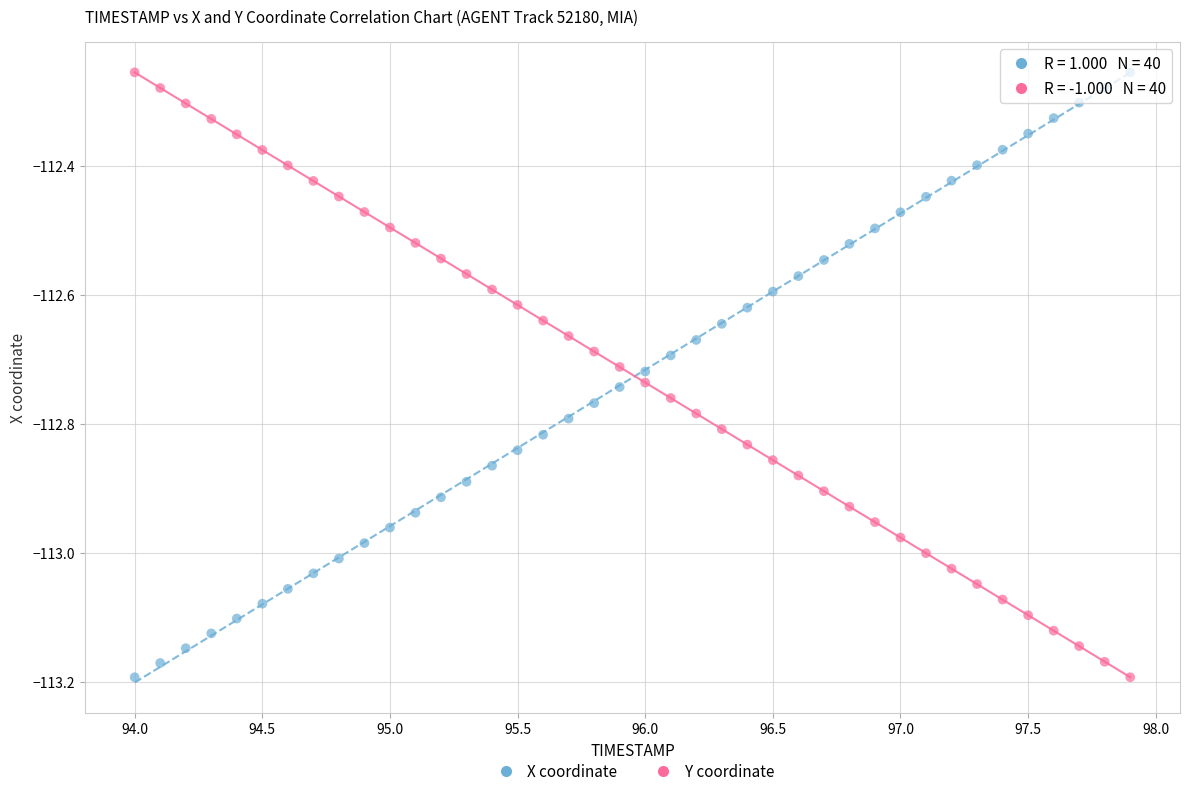

Across all data points, what is the range of X values (max minus min)?

3.9